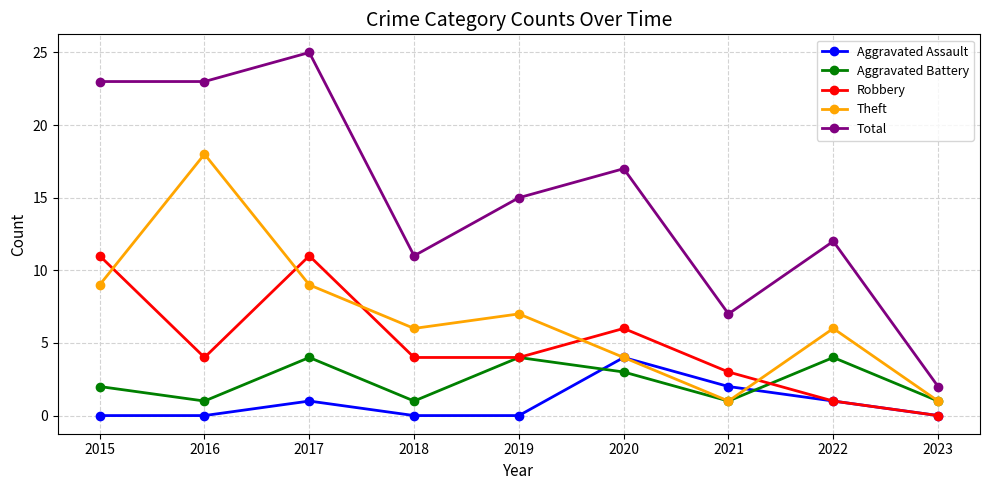

True or false: Aggravated Assault has more than 1 interior local peaks.

True